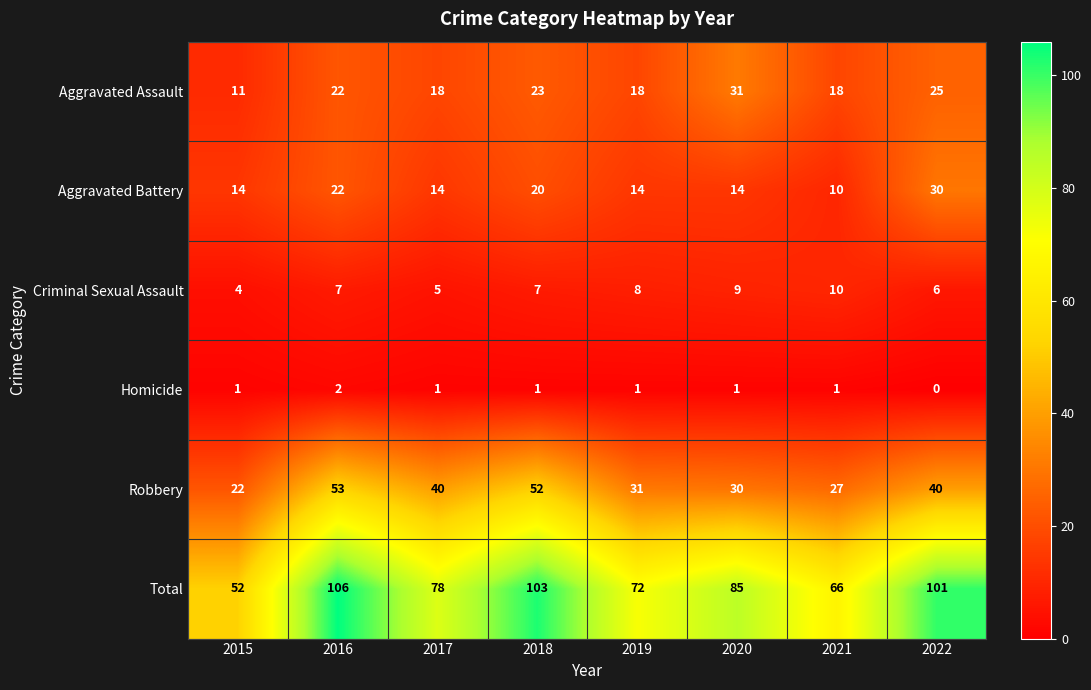

How many data points does each series have?

8